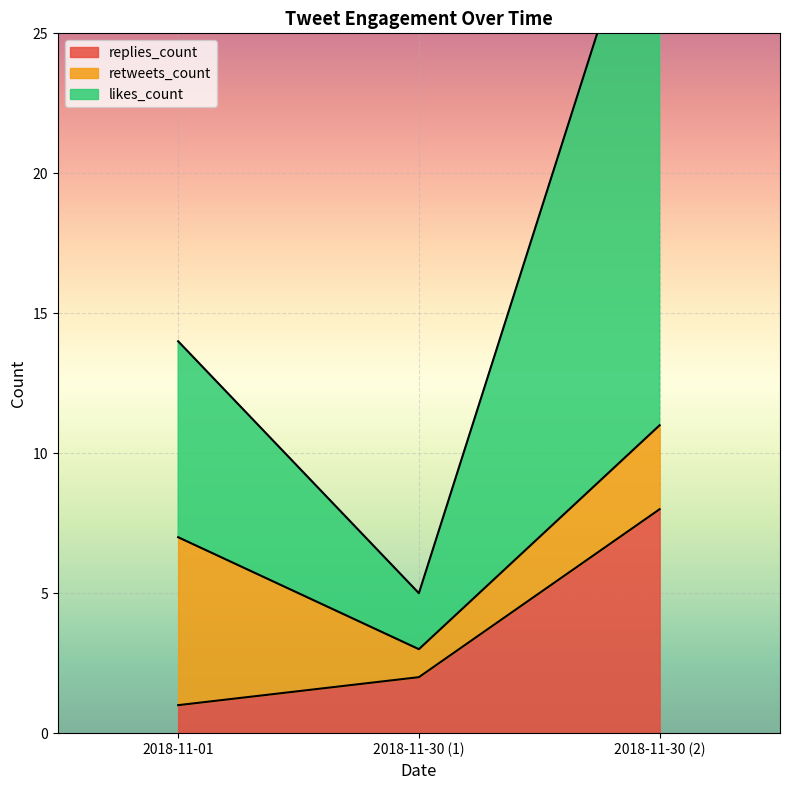

Rank the categories by retweets_count value from highest to lowest.

2018-11-01, 2018-11-30, 2018-11-30